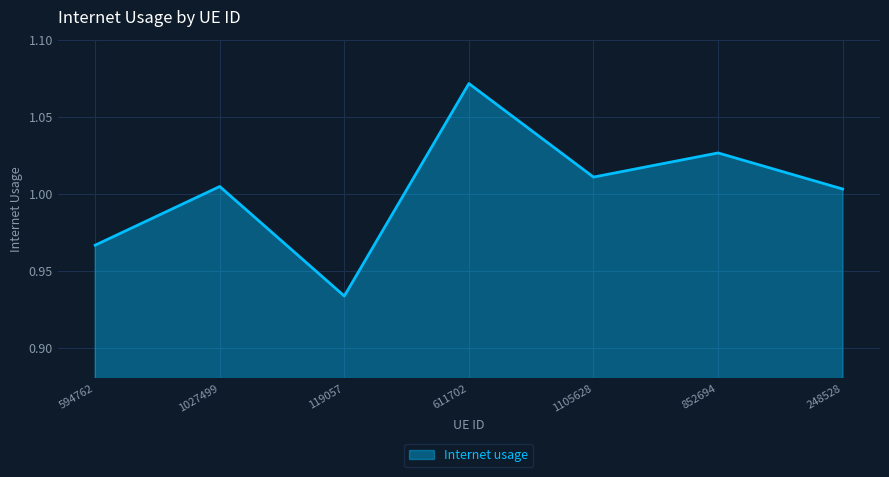

At which category does the data reach its first local peak?

1027499